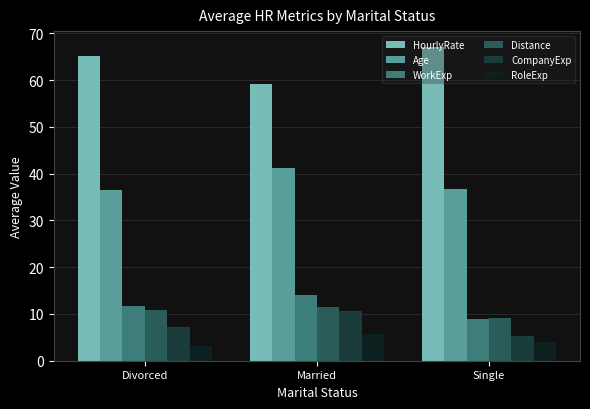

Which category has the lowest value across all series?

Divorced